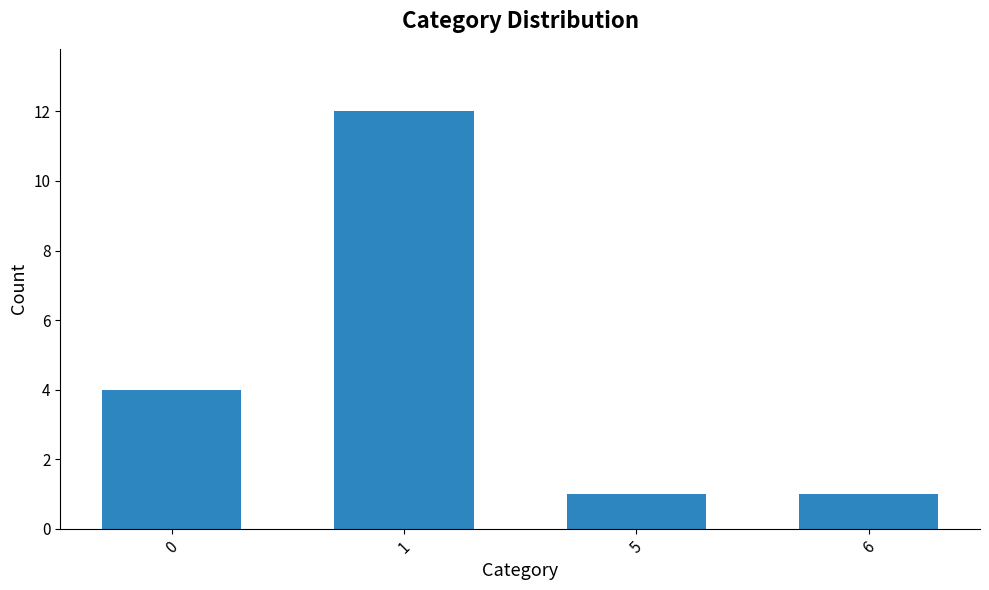

What is the ratio of the value at 1 to the value at 6?

12.0